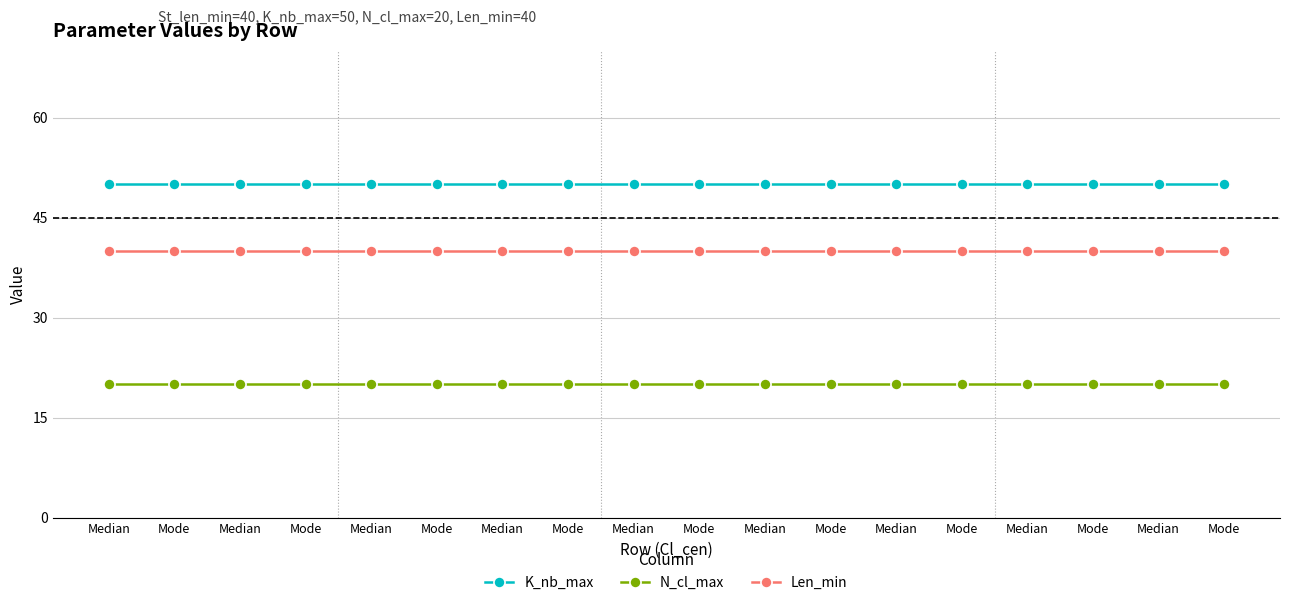

What are all the series names shown in the legend?

K_nb_max, N_cl_max, Len_min